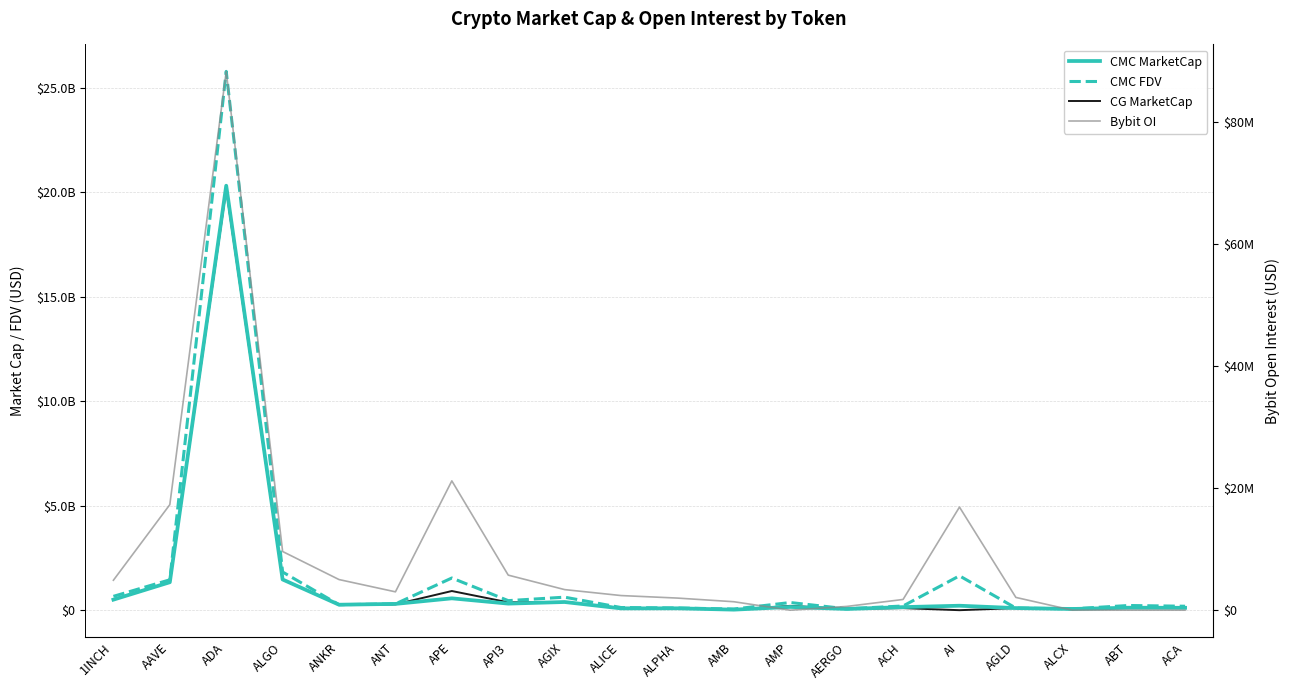

Rank the categories by CMC FDV value from lowest to highest.

AMB, ALCX, AERGO, AGLD, ALPHA, ALICE, ACA, ACH, ABT, ANKR, ANT, AMP, API3, AGIX, 1INCH, AAVE, APE, AI, ALGO, ADA